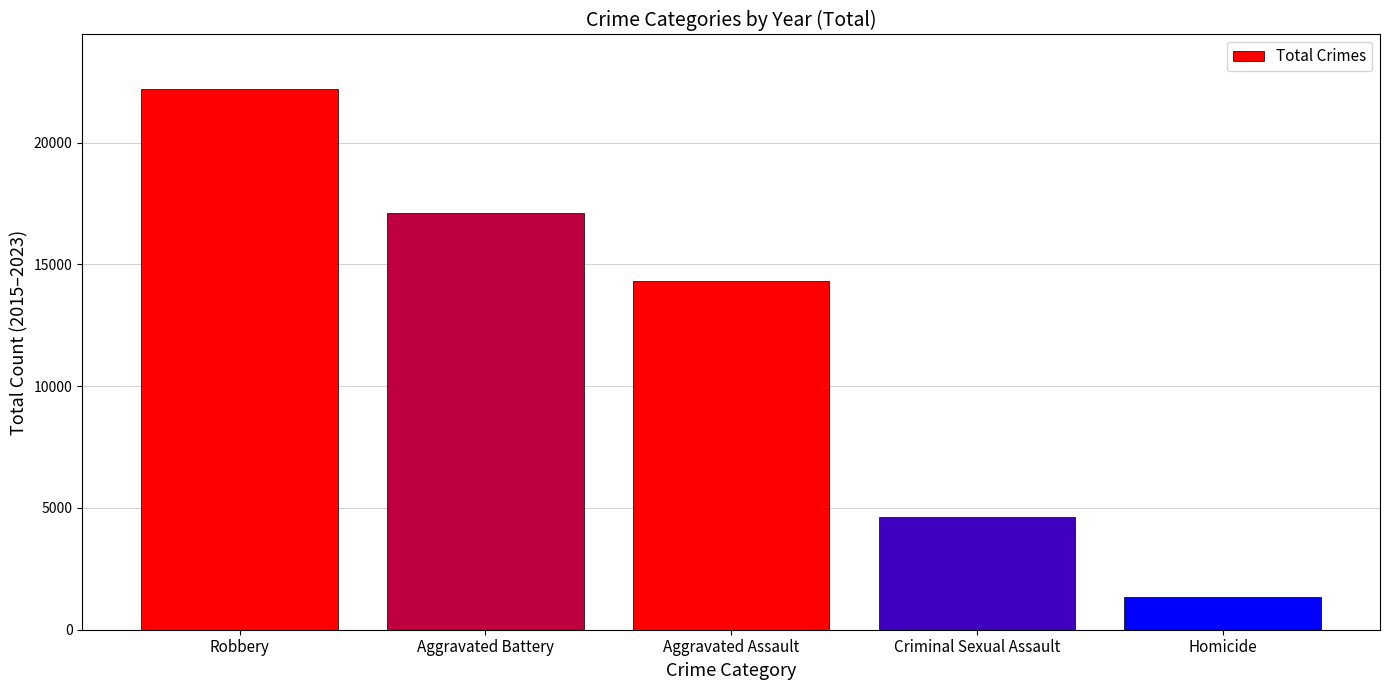

List the labels in order of value, smallest first.

Homicide, Criminal Sexual Assault, Aggravated Assault, Aggravated Battery, Robbery